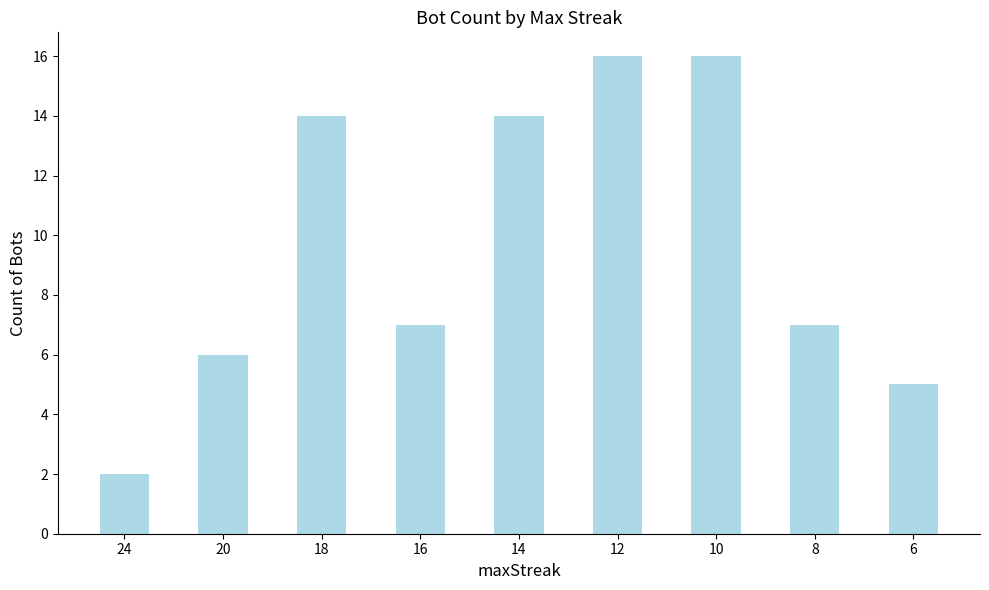

What is the difference between the maximum and minimum values?

14